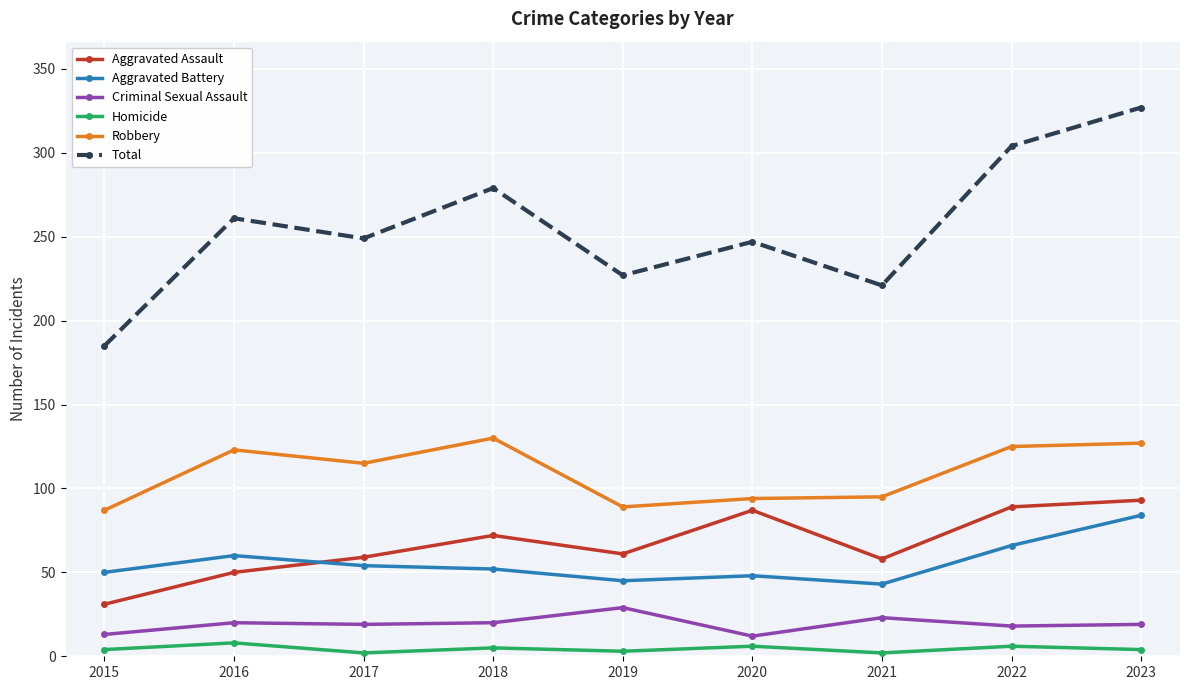

At which category does Total reach its first local peak?

2016